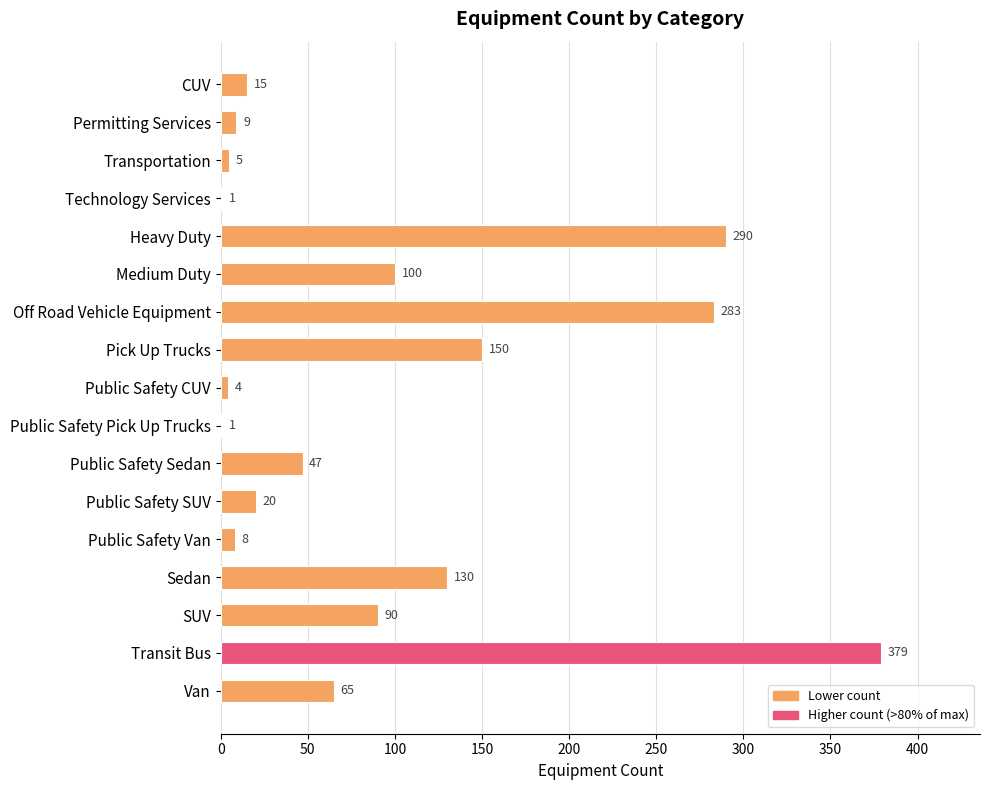

Does the chart contain stacked bars?

No